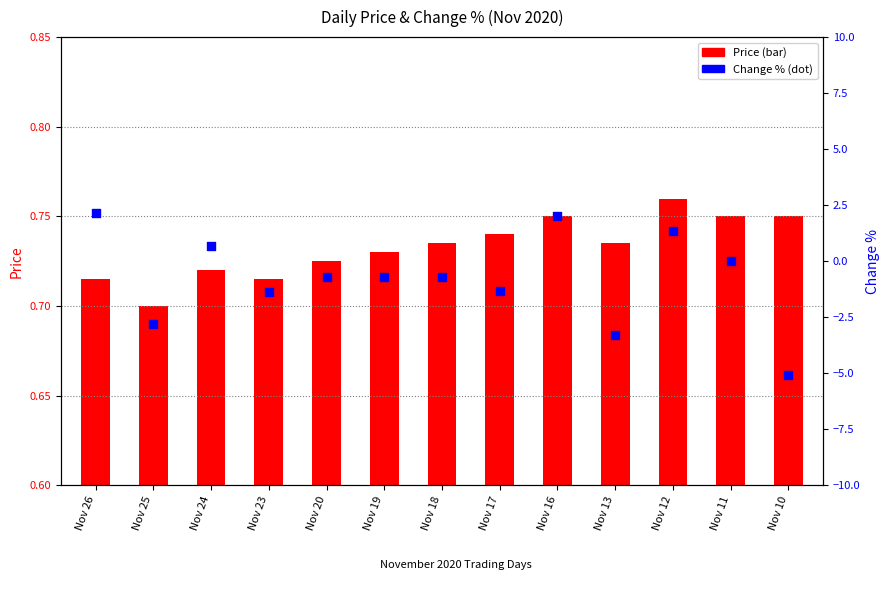

Is the value of Price at Nov 20 greater than the value of Change % at Nov 24?

No